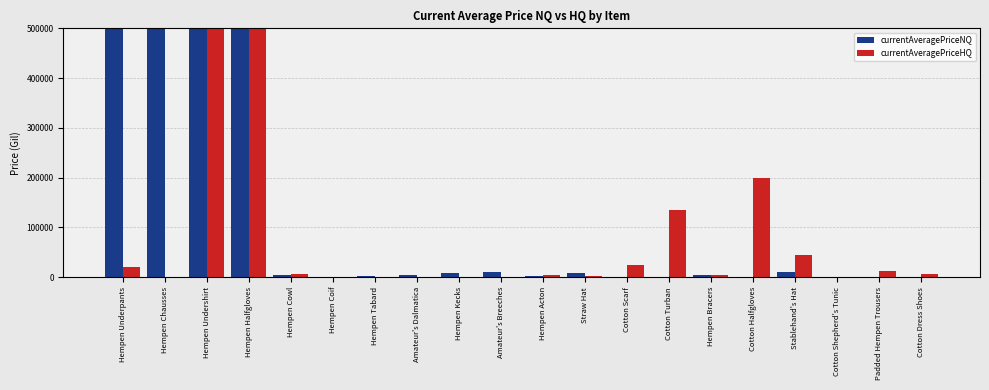

Are the bars horizontal?

No